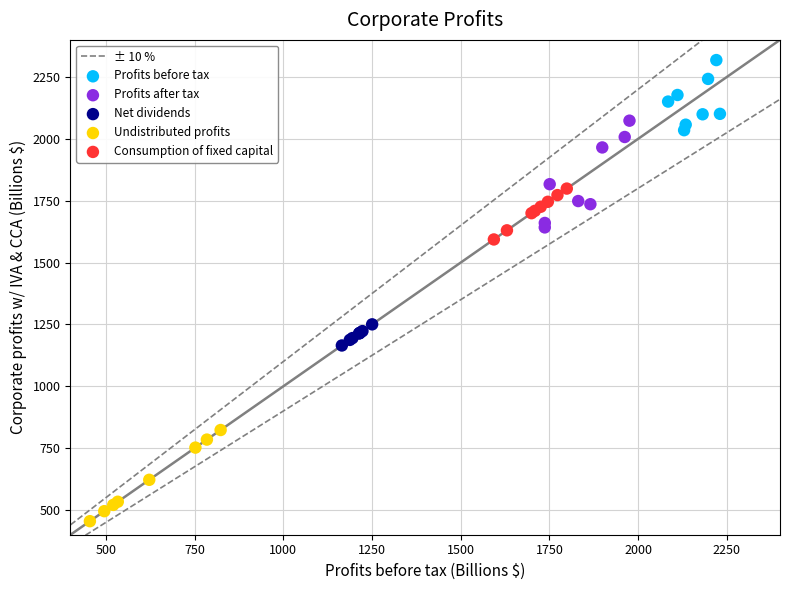

Which series contains the lowest Y value?

Undistributed profits